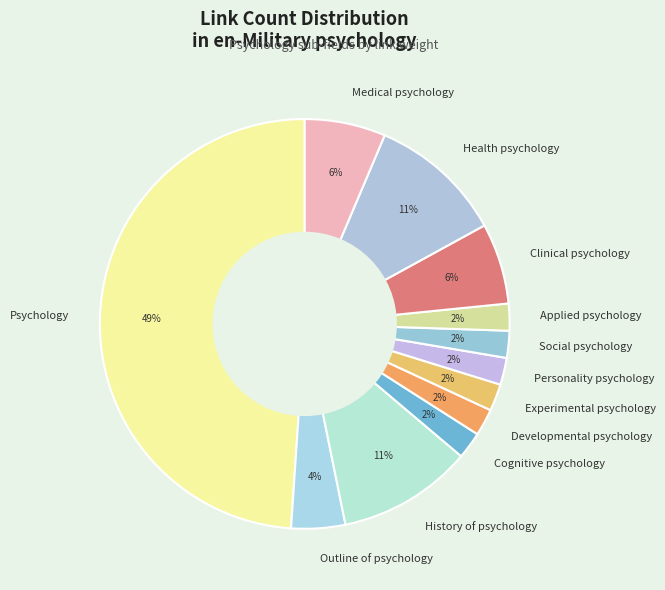

To the nearest percent, what is the difference between the Social psychology and Psychology slice percentages?

47%